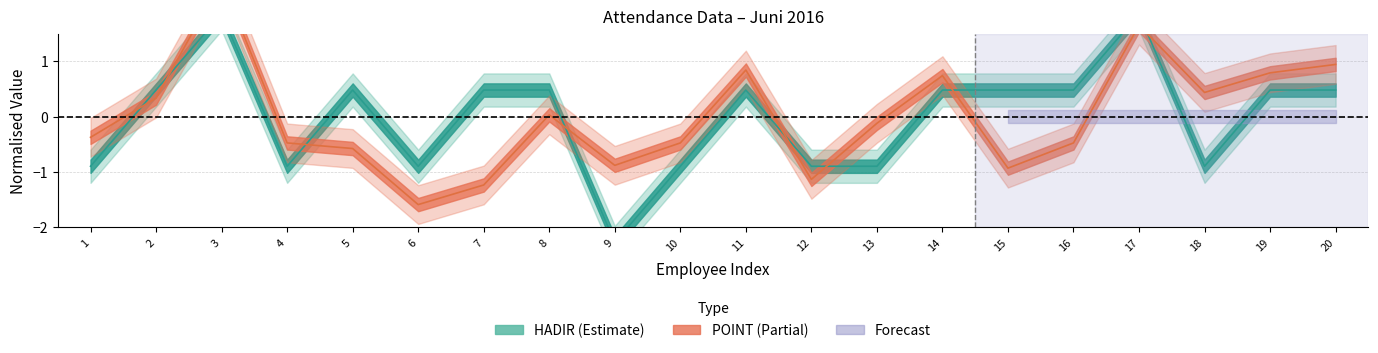

Rank the series at 16 from lowest to highest value.

POINT, HADIR